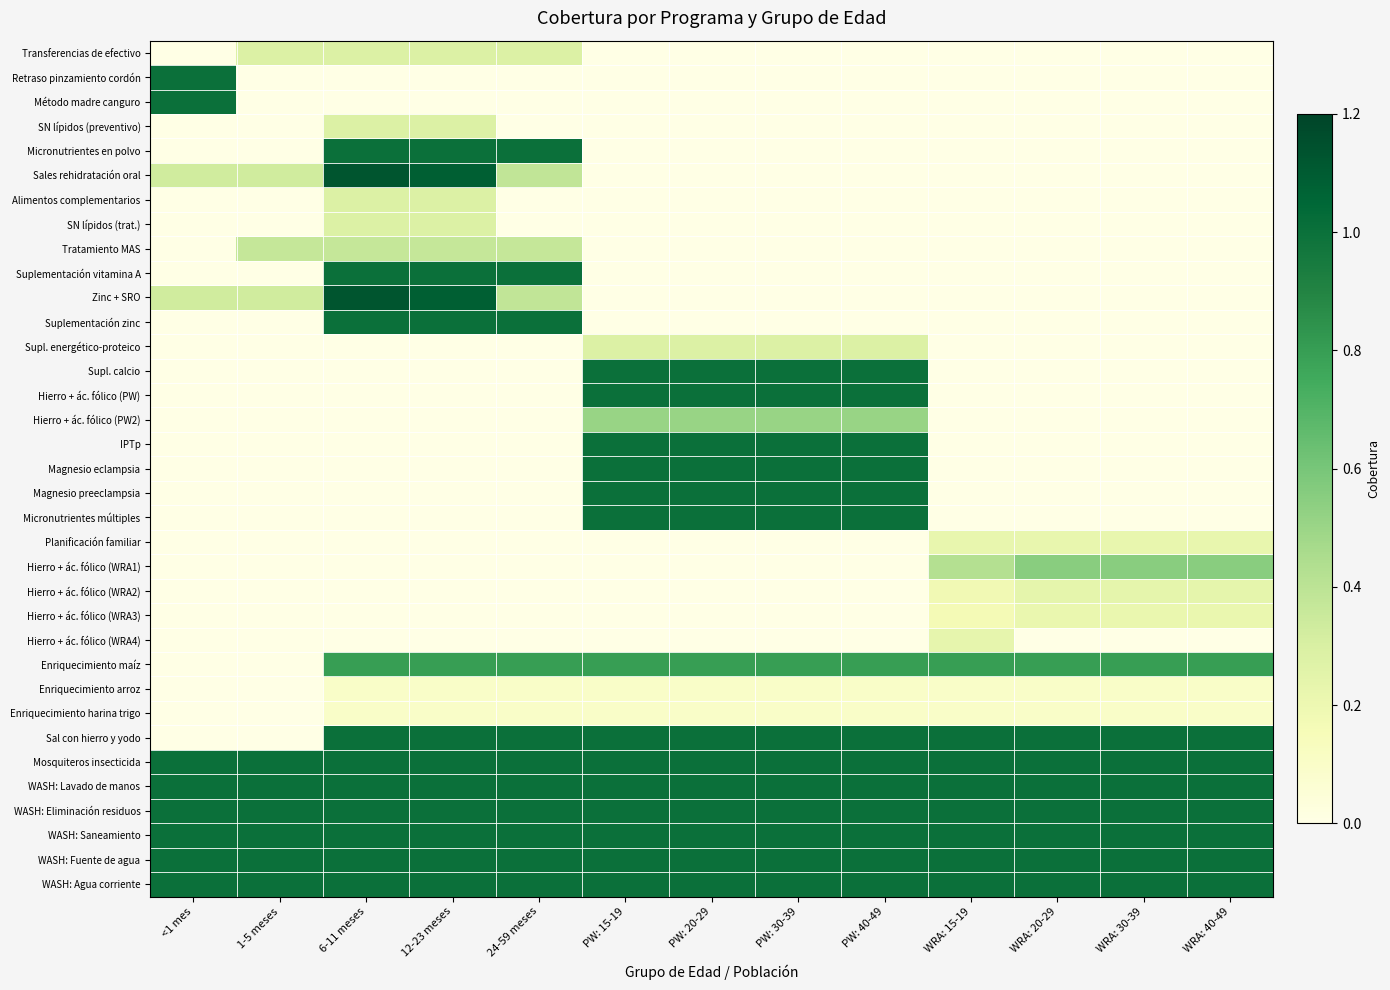

Reading right to left, transcribe all the data shown in this chart.

Transferencias de efectivo: WRA: 40-49=0.0	WRA: 30-39=0.0	WRA: 20-29=0.0	WRA: 15-19=0.0	PW: 40-49=0.0	PW: 30-39=0.0	PW: 20-29=0.0	PW: 15-19=0.0	24-59 meses=0.3	12-23 meses=0.3	6-11 meses=0.3	1-5 meses=0.3	<1 mes=0.0
Retraso pinzamiento cordón: WRA: 40-49=0.0	WRA: 30-39=0.0	WRA: 20-29=0.0	WRA: 15-19=0.0	PW: 40-49=0.0	PW: 30-39=0.0	PW: 20-29=0.0	PW: 15-19=0.0	24-59 meses=0.0	12-23 meses=0.0	6-11 meses=0.0	1-5 meses=0.0	<1 mes=1.0
Método madre canguro: WRA: 40-49=0.0	WRA: 30-39=0.0	WRA: 20-29=0.0	WRA: 15-19=0.0	PW: 40-49=0.0	PW: 30-39=0.0	PW: 20-29=0.0	PW: 15-19=0.0	24-59 meses=0.0	12-23 meses=0.0	6-11 meses=0.0	1-5 meses=0.0	<1 mes=1.0
SN lípidos (preventivo): WRA: 40-49=0.0	WRA: 30-39=0.0	WRA: 20-29=0.0	WRA: 15-19=0.0	PW: 40-49=0.0	PW: 30-39=0.0	PW: 20-29=0.0	PW: 15-19=0.0	24-59 meses=0.0	12-23 meses=0.3	6-11 meses=0.3	1-5 meses=0.0	<1 mes=0.0
Micronutrientes en polvo: WRA: 40-49=0.0	WRA: 30-39=0.0	WRA: 20-29=0.0	WRA: 15-19=0.0	PW: 40-49=0.0	PW: 30-39=0.0	PW: 20-29=0.0	PW: 15-19=0.0	24-59 meses=1.0	12-23 meses=1.0	6-11 meses=1.0	1-5 meses=0.0	<1 mes=0.0
Sales rehidratación oral: WRA: 40-49=0.0	WRA: 30-39=0.0	WRA: 20-29=0.0	WRA: 15-19=0.0	PW: 40-49=0.0	PW: 30-39=0.0	PW: 20-29=0.0	PW: 15-19=0.0	24-59 meses=0.4	12-23 meses=1.1	6-11 meses=1.1	1-5 meses=0.3	<1 mes=0.3
Alimentos complementarios: WRA: 40-49=0.0	WRA: 30-39=0.0	WRA: 20-29=0.0	WRA: 15-19=0.0	PW: 40-49=0.0	PW: 30-39=0.0	PW: 20-29=0.0	PW: 15-19=0.0	24-59 meses=0.0	12-23 meses=0.3	6-11 meses=0.3	1-5 meses=0.0	<1 mes=0.0
SN lípidos (trat.): WRA: 40-49=0.0	WRA: 30-39=0.0	WRA: 20-29=0.0	WRA: 15-19=0.0	PW: 40-49=0.0	PW: 30-39=0.0	PW: 20-29=0.0	PW: 15-19=0.0	24-59 meses=0.0	12-23 meses=0.3	6-11 meses=0.3	1-5 meses=0.0	<1 mes=0.0
Tratamiento MAS: WRA: 40-49=0.0	WRA: 30-39=0.0	WRA: 20-29=0.0	WRA: 15-19=0.0	PW: 40-49=0.0	PW: 30-39=0.0	PW: 20-29=0.0	PW: 15-19=0.0	24-59 meses=0.4	12-23 meses=0.4	6-11 meses=0.4	1-5 meses=0.4	<1 mes=0.0
Suplementación vitamina A: WRA: 40-49=0.0	WRA: 30-39=0.0	WRA: 20-29=0.0	WRA: 15-19=0.0	PW: 40-49=0.0	PW: 30-39=0.0	PW: 20-29=0.0	PW: 15-19=0.0	24-59 meses=1.0	12-23 meses=1.0	6-11 meses=1.0	1-5 meses=0.0	<1 mes=0.0
Zinc + SRO: WRA: 40-49=0.0	WRA: 30-39=0.0	WRA: 20-29=0.0	WRA: 15-19=0.0	PW: 40-49=0.0	PW: 30-39=0.0	PW: 20-29=0.0	PW: 15-19=0.0	24-59 meses=0.4	12-23 meses=1.1	6-11 meses=1.1	1-5 meses=0.3	<1 mes=0.3
Suplementación zinc: WRA: 40-49=0.0	WRA: 30-39=0.0	WRA: 20-29=0.0	WRA: 15-19=0.0	PW: 40-49=0.0	PW: 30-39=0.0	PW: 20-29=0.0	PW: 15-19=0.0	24-59 meses=1.0	12-23 meses=1.0	6-11 meses=1.0	1-5 meses=0.0	<1 mes=0.0
Supl. energético-proteico: WRA: 40-49=0.0	WRA: 30-39=0.0	WRA: 20-29=0.0	WRA: 15-19=0.0	PW: 40-49=0.3	PW: 30-39=0.3	PW: 20-29=0.3	PW: 15-19=0.3	24-59 meses=0.0	12-23 meses=0.0	6-11 meses=0.0	1-5 meses=0.0	<1 mes=0.0
Supl. calcio: WRA: 40-49=0.0	WRA: 30-39=0.0	WRA: 20-29=0.0	WRA: 15-19=0.0	PW: 40-49=1.0	PW: 30-39=1.0	PW: 20-29=1.0	PW: 15-19=1.0	24-59 meses=0.0	12-23 meses=0.0	6-11 meses=0.0	1-5 meses=0.0	<1 mes=0.0
Hierro + ác. fólico (PW): WRA: 40-49=0.0	WRA: 30-39=0.0	WRA: 20-29=0.0	WRA: 15-19=0.0	PW: 40-49=1.0	PW: 30-39=1.0	PW: 20-29=1.0	PW: 15-19=1.0	24-59 meses=0.0	12-23 meses=0.0	6-11 meses=0.0	1-5 meses=0.0	<1 mes=0.0
Hierro + ác. fólico (PW2): WRA: 40-49=0.0	WRA: 30-39=0.0	WRA: 20-29=0.0	WRA: 15-19=0.0	PW: 40-49=0.5	PW: 30-39=0.5	PW: 20-29=0.5	PW: 15-19=0.5	24-59 meses=0.0	12-23 meses=0.0	6-11 meses=0.0	1-5 meses=0.0	<1 mes=0.0
IPTp: WRA: 40-49=0.0	WRA: 30-39=0.0	WRA: 20-29=0.0	WRA: 15-19=0.0	PW: 40-49=1.0	PW: 30-39=1.0	PW: 20-29=1.0	PW: 15-19=1.0	24-59 meses=0.0	12-23 meses=0.0	6-11 meses=0.0	1-5 meses=0.0	<1 mes=0.0
Magnesio eclampsia: WRA: 40-49=0.0	WRA: 30-39=0.0	WRA: 20-29=0.0	WRA: 15-19=0.0	PW: 40-49=1.0	PW: 30-39=1.0	PW: 20-29=1.0	PW: 15-19=1.0	24-59 meses=0.0	12-23 meses=0.0	6-11 meses=0.0	1-5 meses=0.0	<1 mes=0.0
Magnesio preeclampsia: WRA: 40-49=0.0	WRA: 30-39=0.0	WRA: 20-29=0.0	WRA: 15-19=0.0	PW: 40-49=1.0	PW: 30-39=1.0	PW: 20-29=1.0	PW: 15-19=1.0	24-59 meses=0.0	12-23 meses=0.0	6-11 meses=0.0	1-5 meses=0.0	<1 mes=0.0
Micronutrientes múltiples: WRA: 40-49=0.0	WRA: 30-39=0.0	WRA: 20-29=0.0	WRA: 15-19=0.0	PW: 40-49=1.0	PW: 30-39=1.0	PW: 20-29=1.0	PW: 15-19=1.0	24-59 meses=0.0	12-23 meses=0.0	6-11 meses=0.0	1-5 meses=0.0	<1 mes=0.0
Planificación familiar: WRA: 40-49=0.2	WRA: 30-39=0.2	WRA: 20-29=0.2	WRA: 15-19=0.2	PW: 40-49=0.0	PW: 30-39=0.0	PW: 20-29=0.0	PW: 15-19=0.0	24-59 meses=0.0	12-23 meses=0.0	6-11 meses=0.0	1-5 meses=0.0	<1 mes=0.0
Hierro + ác. fólico (WRA1): WRA: 40-49=0.5	WRA: 30-39=0.5	WRA: 20-29=0.5	WRA: 15-19=0.4	PW: 40-49=0.0	PW: 30-39=0.0	PW: 20-29=0.0	PW: 15-19=0.0	24-59 meses=0.0	12-23 meses=0.0	6-11 meses=0.0	1-5 meses=0.0	<1 mes=0.0
Hierro + ác. fólico (WRA2): WRA: 40-49=0.2	WRA: 30-39=0.2	WRA: 20-29=0.2	WRA: 15-19=0.2	PW: 40-49=0.0	PW: 30-39=0.0	PW: 20-29=0.0	PW: 15-19=0.0	24-59 meses=0.0	12-23 meses=0.0	6-11 meses=0.0	1-5 meses=0.0	<1 mes=0.0
Hierro + ác. fólico (WRA3): WRA: 40-49=0.2	WRA: 30-39=0.2	WRA: 20-29=0.2	WRA: 15-19=0.2	PW: 40-49=0.0	PW: 30-39=0.0	PW: 20-29=0.0	PW: 15-19=0.0	24-59 meses=0.0	12-23 meses=0.0	6-11 meses=0.0	1-5 meses=0.0	<1 mes=0.0
Hierro + ác. fólico (WRA4): WRA: 40-49=0.0	WRA: 30-39=0.0	WRA: 20-29=0.0	WRA: 15-19=0.2	PW: 40-49=0.0	PW: 30-39=0.0	PW: 20-29=0.0	PW: 15-19=0.0	24-59 meses=0.0	12-23 meses=0.0	6-11 meses=0.0	1-5 meses=0.0	<1 mes=0.0
Enriquecimiento maíz: WRA: 40-49=0.8	WRA: 30-39=0.8	WRA: 20-29=0.8	WRA: 15-19=0.8	PW: 40-49=0.8	PW: 30-39=0.8	PW: 20-29=0.8	PW: 15-19=0.8	24-59 meses=0.8	12-23 meses=0.8	6-11 meses=0.8	1-5 meses=0.0	<1 mes=0.0
Enriquecimiento arroz: WRA: 40-49=0.1	WRA: 30-39=0.1	WRA: 20-29=0.1	WRA: 15-19=0.1	PW: 40-49=0.1	PW: 30-39=0.1	PW: 20-29=0.1	PW: 15-19=0.1	24-59 meses=0.1	12-23 meses=0.1	6-11 meses=0.1	1-5 meses=0.0	<1 mes=0.0
Enriquecimiento harina trigo: WRA: 40-49=0.1	WRA: 30-39=0.1	WRA: 20-29=0.1	WRA: 15-19=0.1	PW: 40-49=0.1	PW: 30-39=0.1	PW: 20-29=0.1	PW: 15-19=0.1	24-59 meses=0.1	12-23 meses=0.1	6-11 meses=0.1	1-5 meses=0.0	<1 mes=0.0
Sal con hierro y yodo: WRA: 40-49=1.0	WRA: 30-39=1.0	WRA: 20-29=1.0	WRA: 15-19=1.0	PW: 40-49=1.0	PW: 30-39=1.0	PW: 20-29=1.0	PW: 15-19=1.0	24-59 meses=1.0	12-23 meses=1.0	6-11 meses=1.0	1-5 meses=0.0	<1 mes=0.0
Mosquiteros insecticida: WRA: 40-49=1.0	WRA: 30-39=1.0	WRA: 20-29=1.0	WRA: 15-19=1.0	PW: 40-49=1.0	PW: 30-39=1.0	PW: 20-29=1.0	PW: 15-19=1.0	24-59 meses=1.0	12-23 meses=1.0	6-11 meses=1.0	1-5 meses=1.0	<1 mes=1.0
WASH: Lavado de manos: WRA: 40-49=1.0	WRA: 30-39=1.0	WRA: 20-29=1.0	WRA: 15-19=1.0	PW: 40-49=1.0	PW: 30-39=1.0	PW: 20-29=1.0	PW: 15-19=1.0	24-59 meses=1.0	12-23 meses=1.0	6-11 meses=1.0	1-5 meses=1.0	<1 mes=1.0
WASH: Eliminación residuos: WRA: 40-49=1.0	WRA: 30-39=1.0	WRA: 20-29=1.0	WRA: 15-19=1.0	PW: 40-49=1.0	PW: 30-39=1.0	PW: 20-29=1.0	PW: 15-19=1.0	24-59 meses=1.0	12-23 meses=1.0	6-11 meses=1.0	1-5 meses=1.0	<1 mes=1.0
WASH: Saneamiento: WRA: 40-49=1.0	WRA: 30-39=1.0	WRA: 20-29=1.0	WRA: 15-19=1.0	PW: 40-49=1.0	PW: 30-39=1.0	PW: 20-29=1.0	PW: 15-19=1.0	24-59 meses=1.0	12-23 meses=1.0	6-11 meses=1.0	1-5 meses=1.0	<1 mes=1.0
WASH: Fuente de agua: WRA: 40-49=1.0	WRA: 30-39=1.0	WRA: 20-29=1.0	WRA: 15-19=1.0	PW: 40-49=1.0	PW: 30-39=1.0	PW: 20-29=1.0	PW: 15-19=1.0	24-59 meses=1.0	12-23 meses=1.0	6-11 meses=1.0	1-5 meses=1.0	<1 mes=1.0
WASH: Agua corriente: WRA: 40-49=1.0	WRA: 30-39=1.0	WRA: 20-29=1.0	WRA: 15-19=1.0	PW: 40-49=1.0	PW: 30-39=1.0	PW: 20-29=1.0	PW: 15-19=1.0	24-59 meses=1.0	12-23 meses=1.0	6-11 meses=1.0	1-5 meses=1.0	<1 mes=1.0